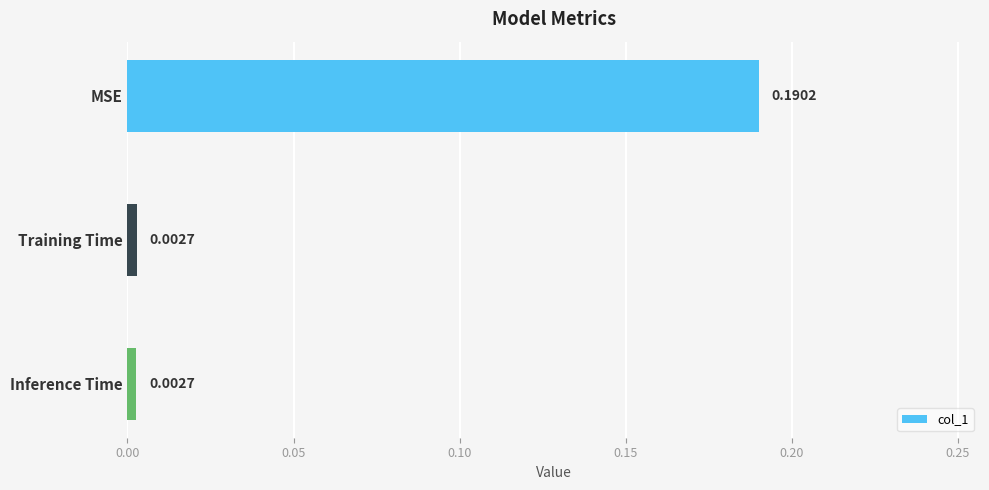

What is the label of the 2nd bar from the top?

Training Time